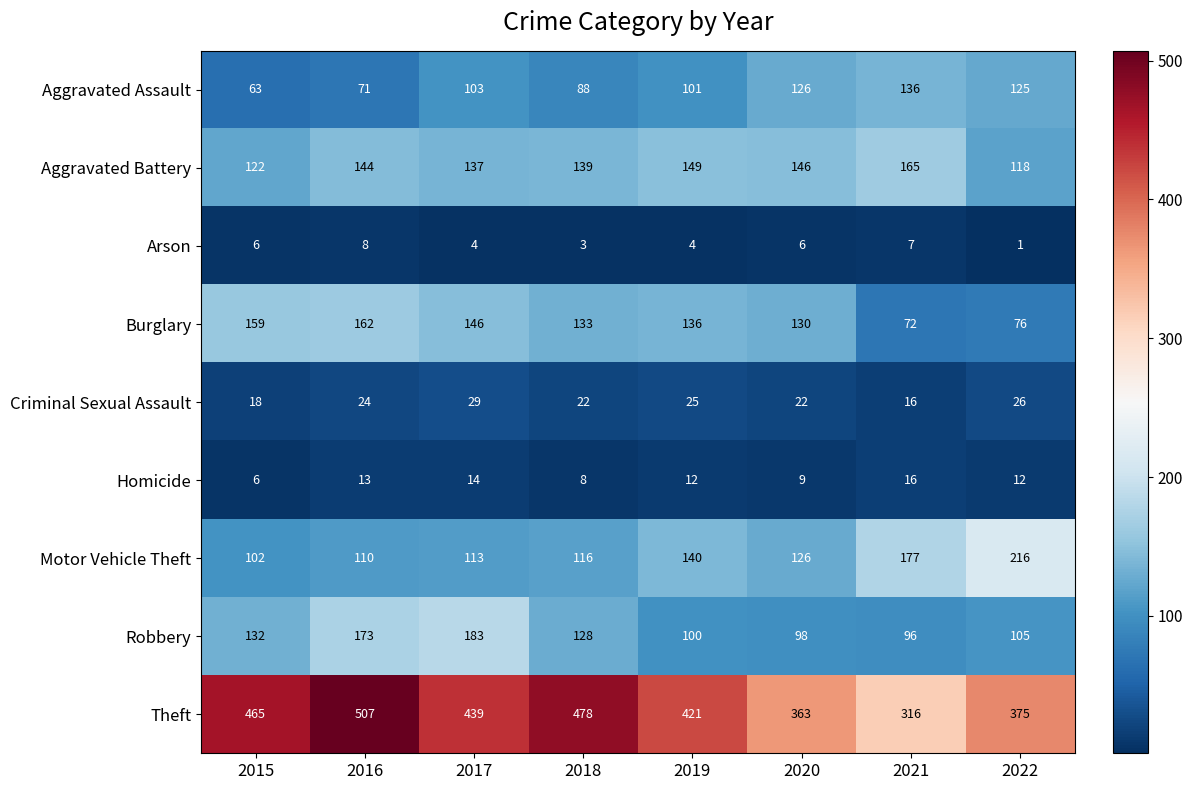

Which category has the lowest value across all series?

2022